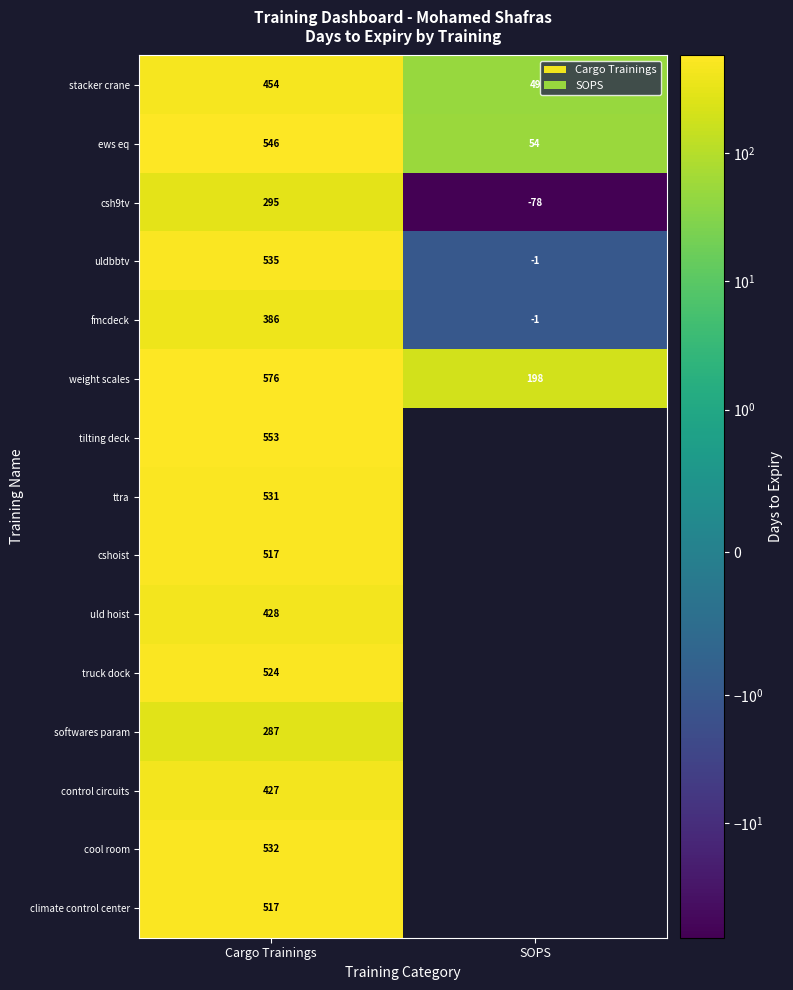

What is the sum of all ews eq values?

600